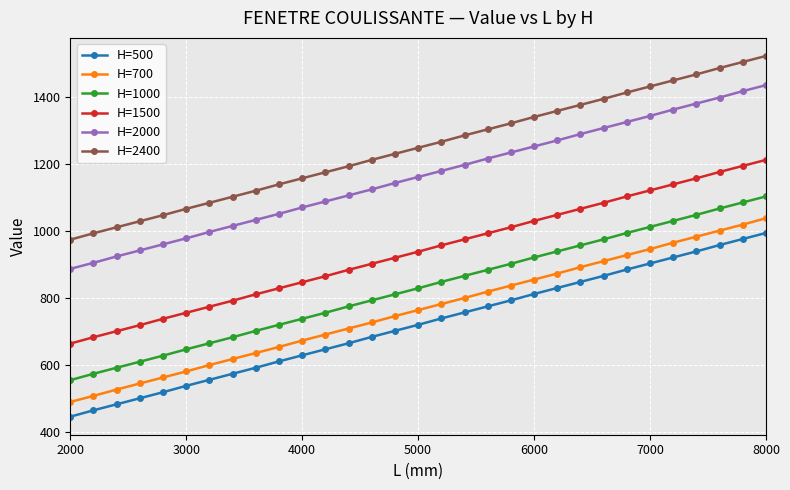

What is the minimum value for H=2000?

887